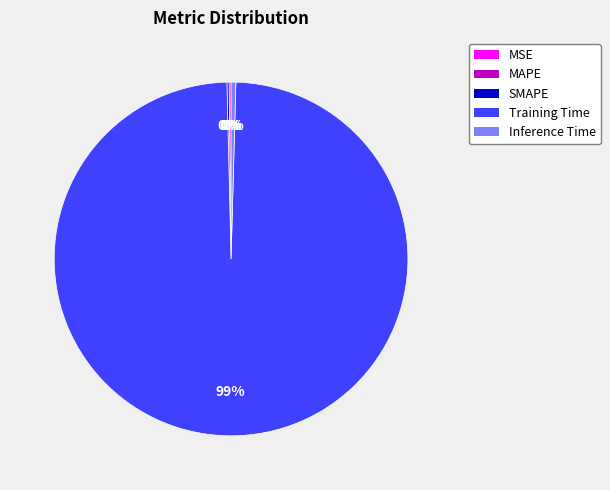

To the nearest percent, what is the average slice percentage?

20%